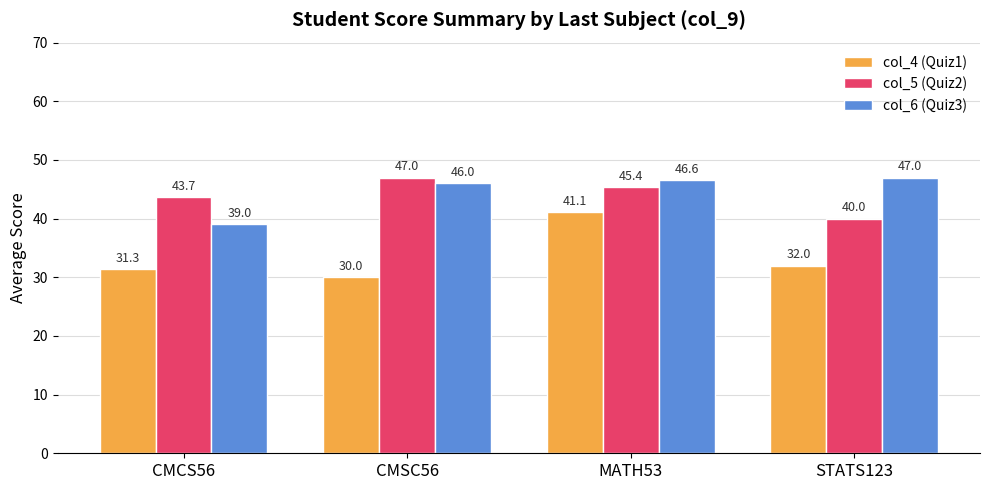

Rank the categories by col_4 (Quiz1) value from highest to lowest.

MATH53, STATS123, CMCS56, CMSC56